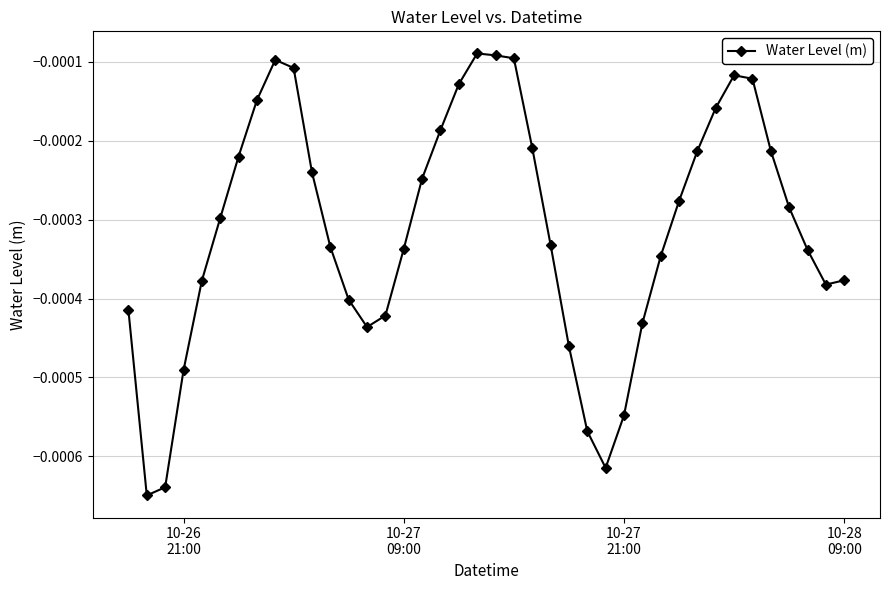

True or false: there are more than 0 points higher than both neighbors.

True